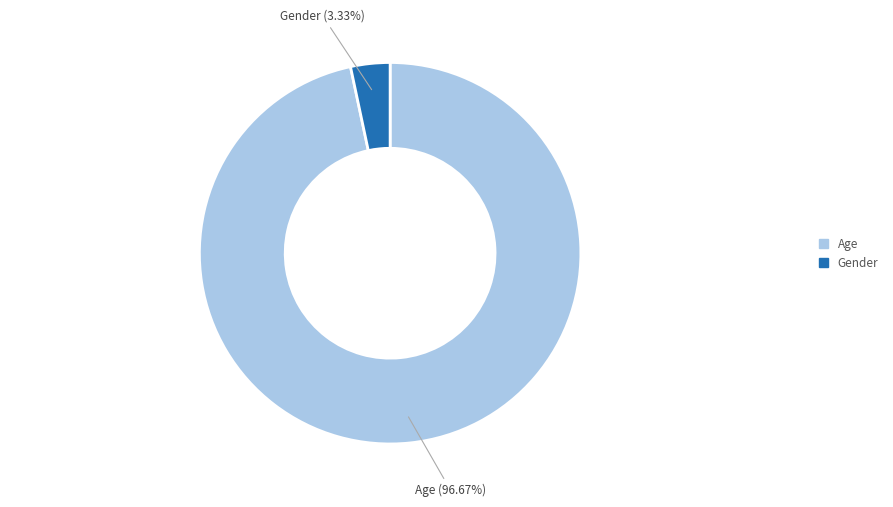

To the nearest percent, what is the difference between the Gender and Age slice percentages?

93%